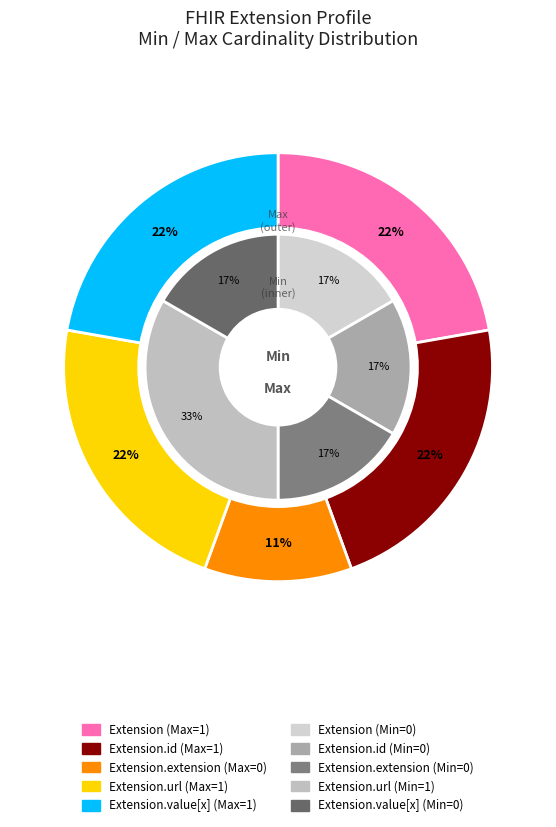

Is it true that Extension.extension is 11% of the pie?

False